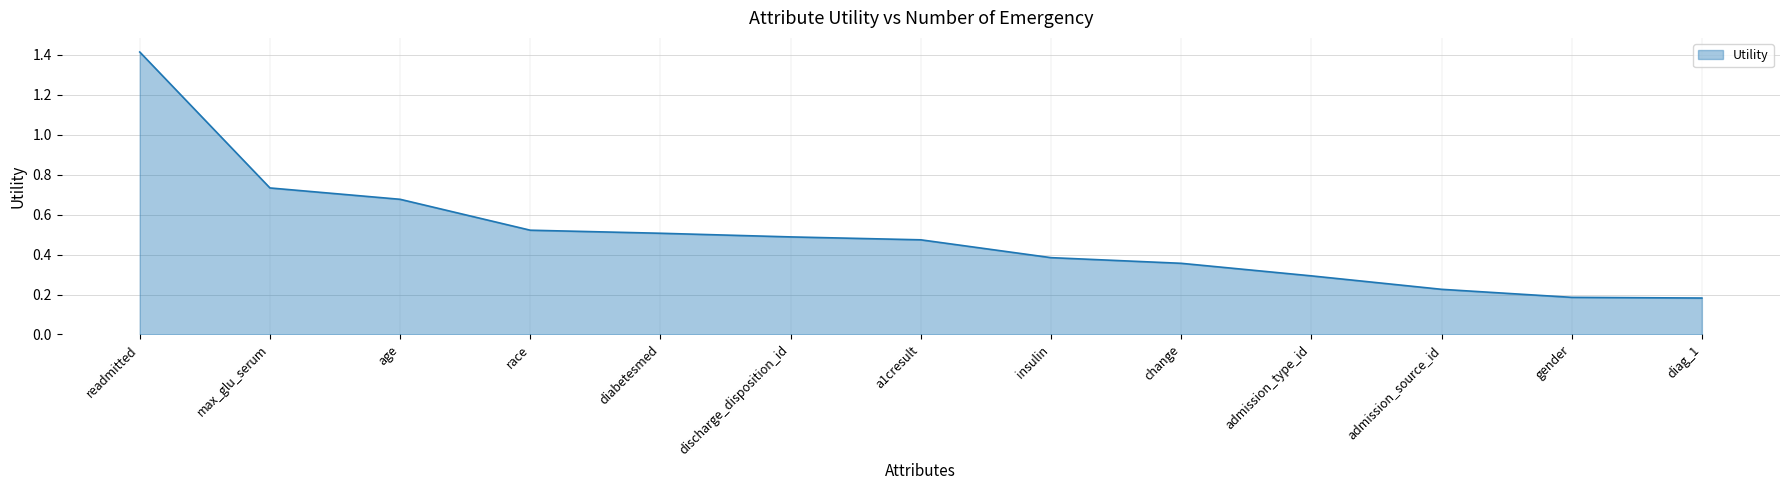

What position from the left is gender?

12